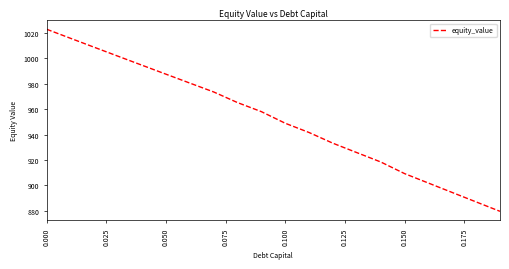

What is the minimum value shown in the chart?

879.6